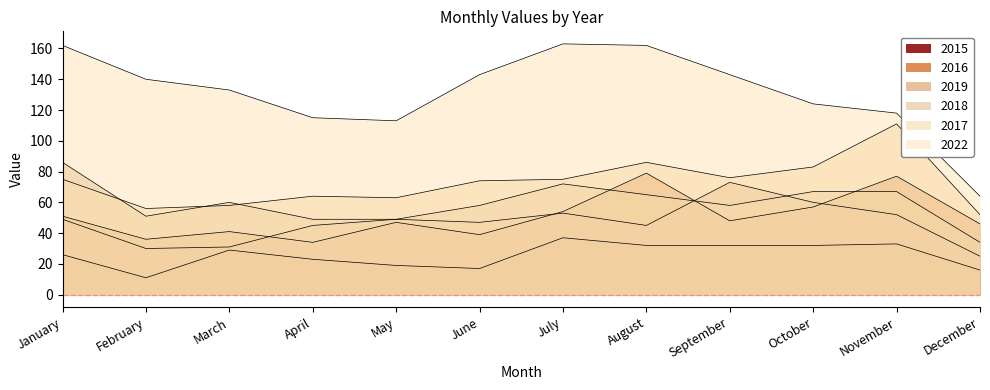

The value of 2022 at March is 133. True or false?

True